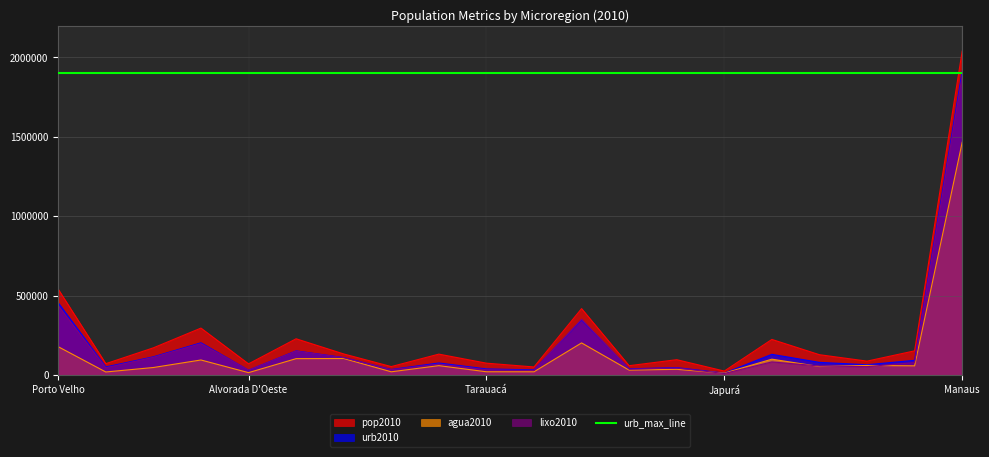

At Vilhena, list the series in order from smallest to largest.

agua2010, lixo2010, urb2010, pop2010